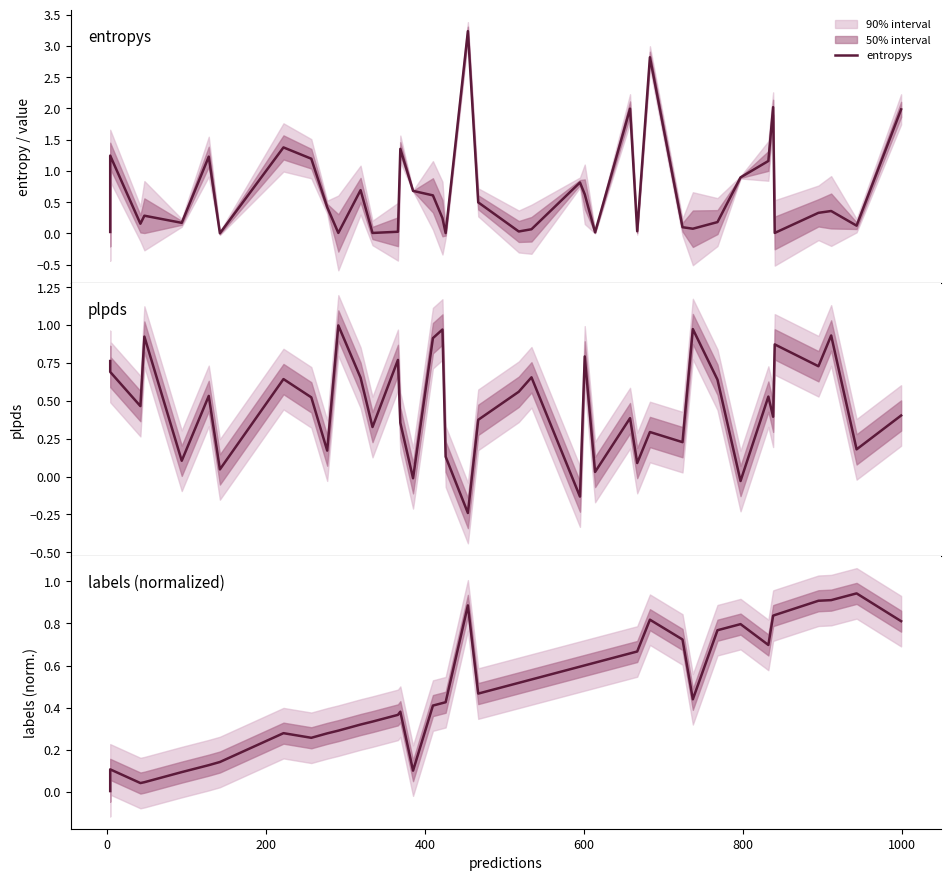

The entropys series shows 0.0 at 21. True or false?

False